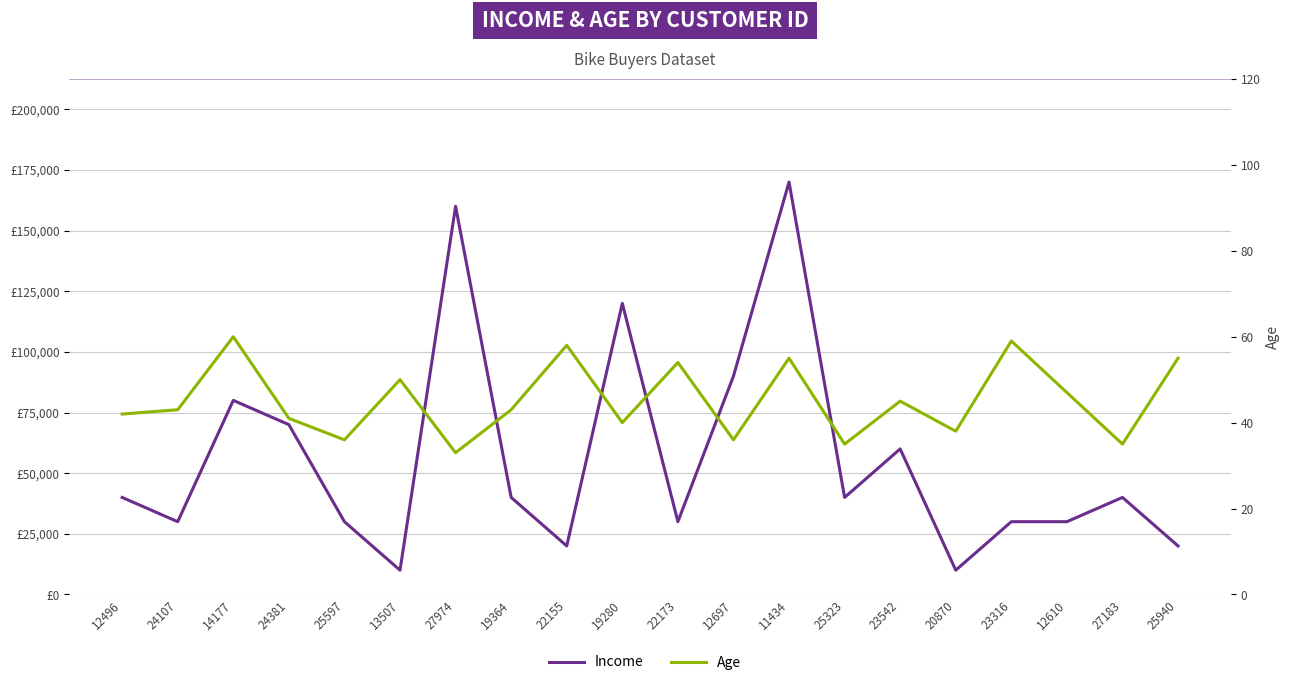

Between 24381 and 27974, which is larger?

27974